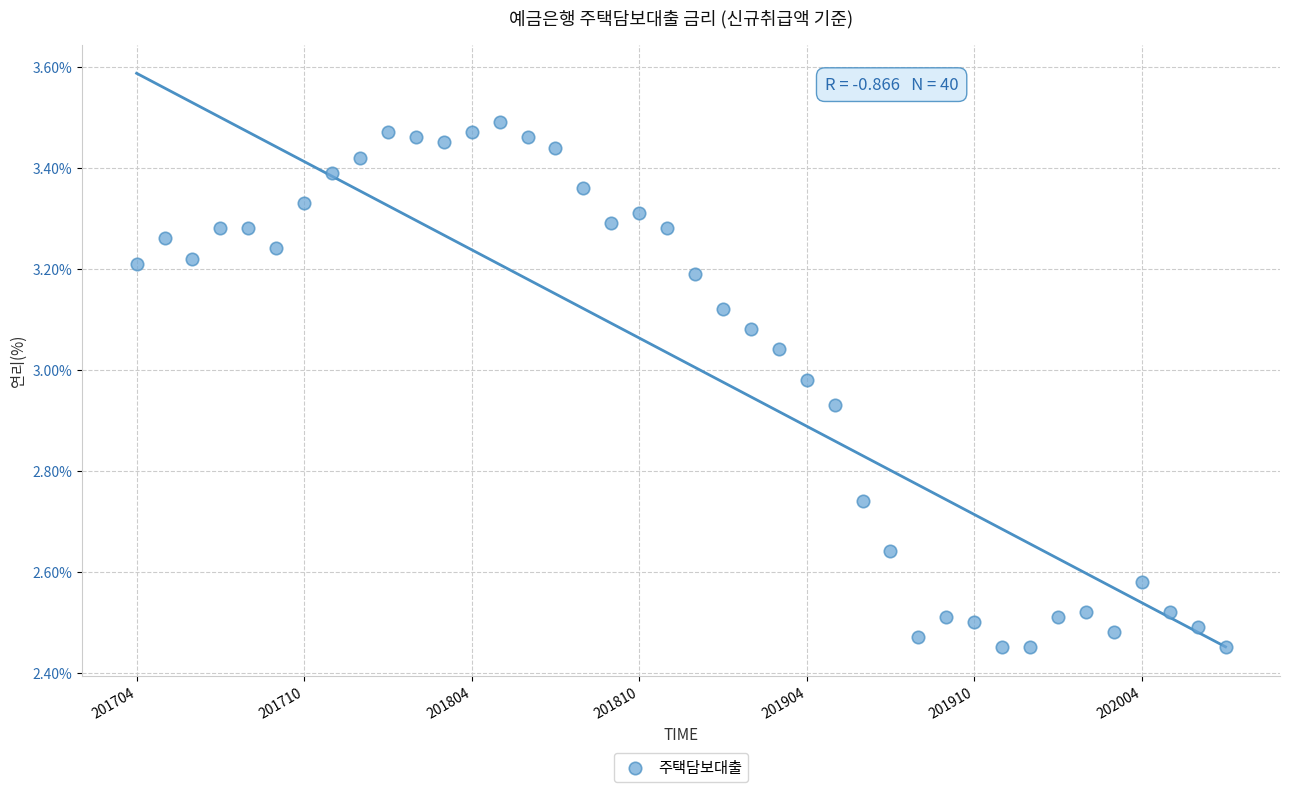

How many data points are displayed?

40